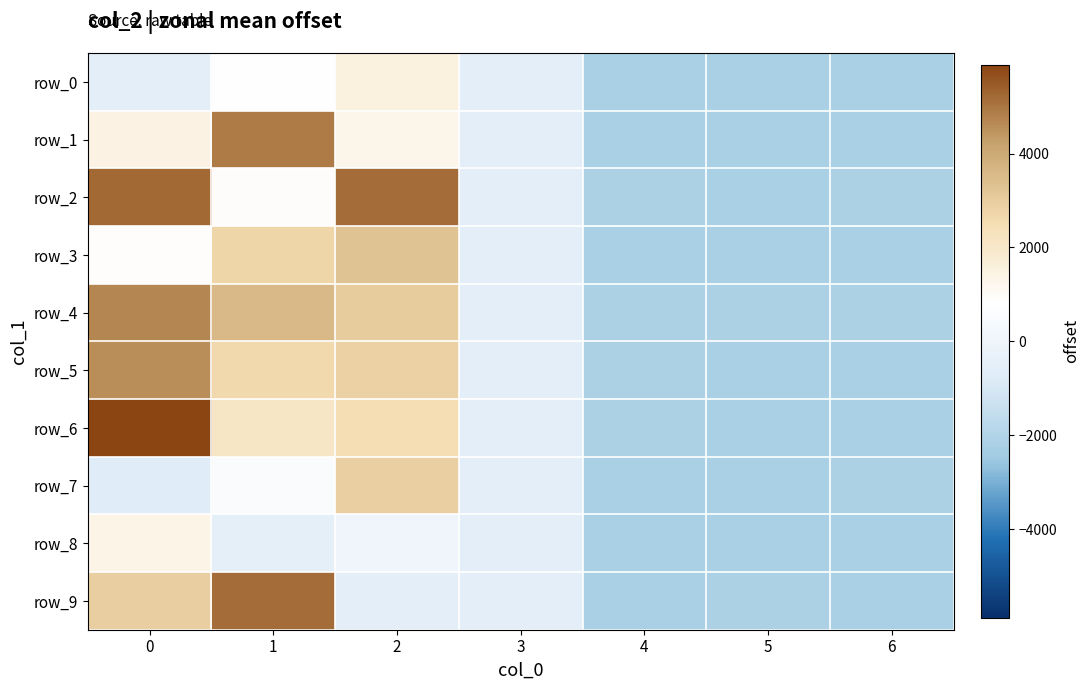

Reading left to right, what are all the values shown in this chart?

row_0: 0=-588.0	1=865.0	2=1520.0	3=-588.0	4=-2183.0	5=-2176.0	6=-2165.0
row_1: 0=1460.0	1=4882.0	2=1323.0	3=-588.0	4=-2181.0	5=-2164.0	6=-2173.0
row_2: 0=5216.0	1=924.0	2=5175.0	3=-588.0	4=-2147.0	5=-2180.0	6=-2128.0
row_3: 0=884.0	1=2742.0	2=3282.0	3=-588.0	4=-2167.0	5=-2172.0	6=-2177.0
row_4: 0=4728.0	1=3572.0	2=3029.0	3=-588.0	4=-2125.0	5=-2152.0	6=-2152.0
row_5: 0=4587.0	1=2651.0	2=2871.0	3=-588.0	4=-2152.0	5=-2179.0	6=-2175.0
row_6: 0=5885.0	1=2081.0	2=2512.0	3=-588.0	4=-2151.0	5=-2174.0	6=-2177.0
row_7: 0=-700.0	1=582.0	2=2907.0	3=-588.0	4=-2185.0	5=-2180.0	6=-2160.0
row_8: 0=1342.0	1=-451.0	2=76.0	3=-588.0	4=-2180.0	5=-2191.0	6=-2182.0
row_9: 0=2981.0	1=5172.0	2=-588.0	3=-588.0	4=-2170.0	5=-2159.0	6=-2183.0